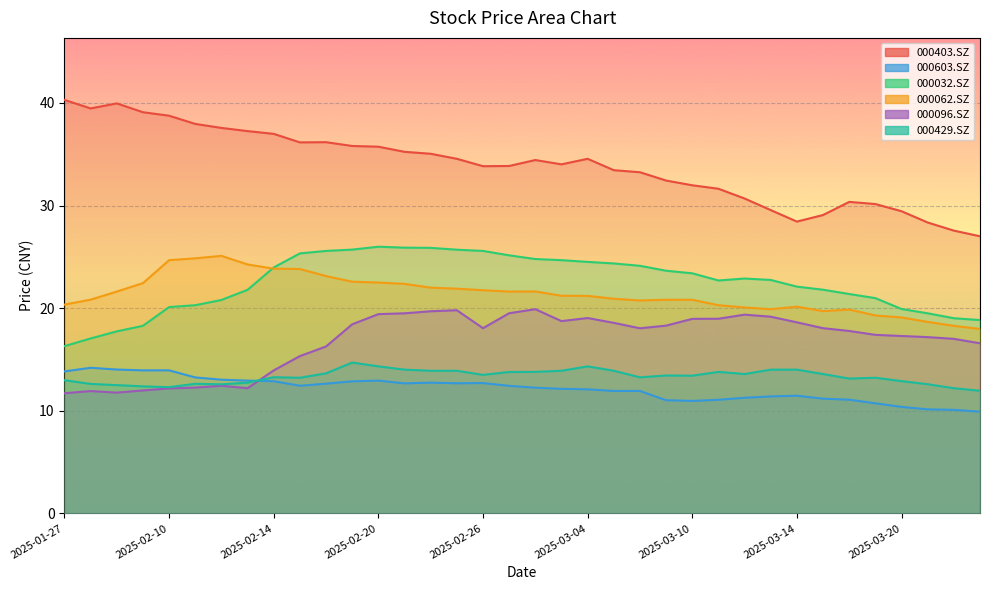

Count the number of categories in the chart.

36